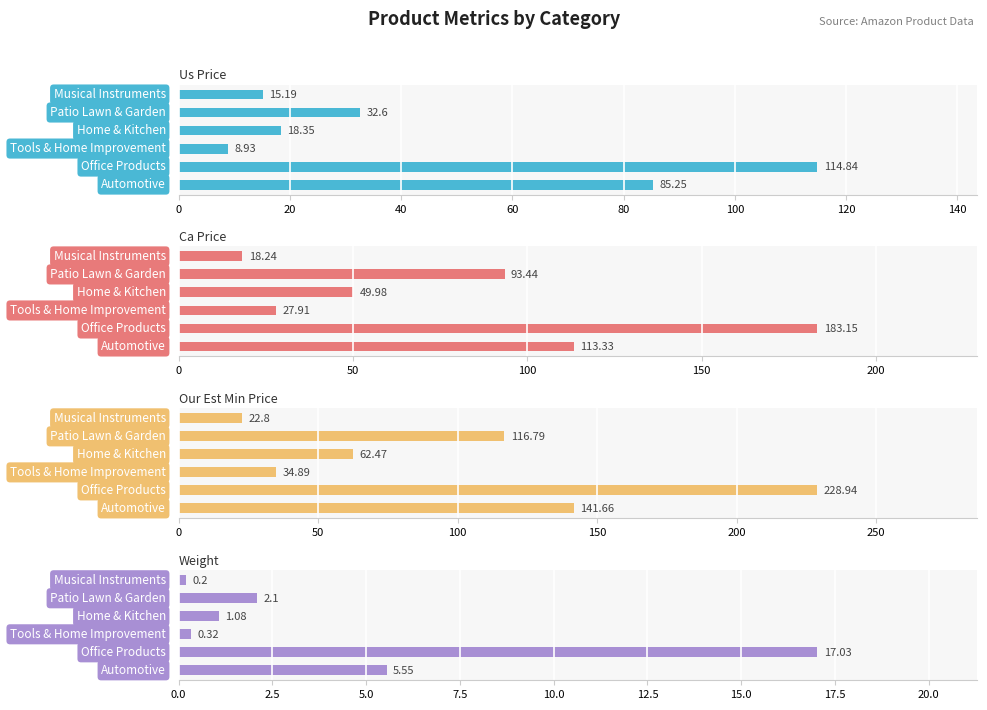

What are all the series names shown in the legend?

us price, ca price, our est min price, weight